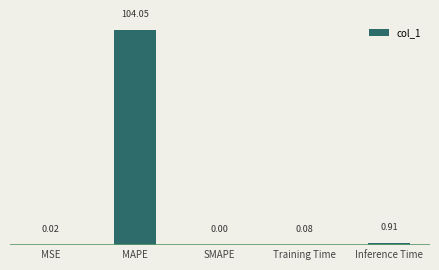

At which category does the chart reach its peak across all series?

MAPE